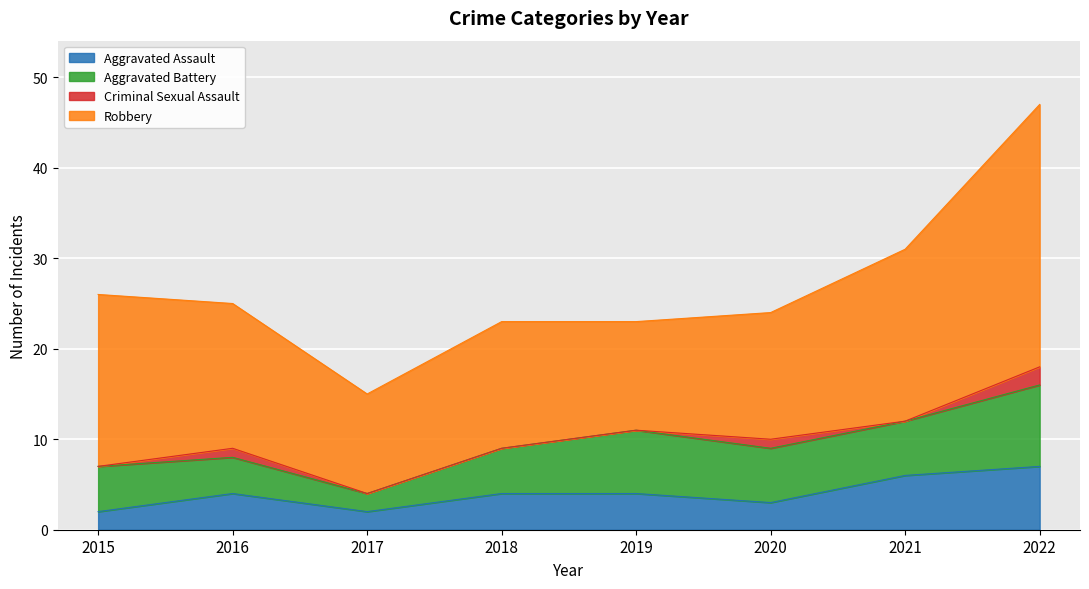

Is the value of Aggravated Assault at 2015 greater than the value of Criminal Sexual Assault at 2015?

Yes